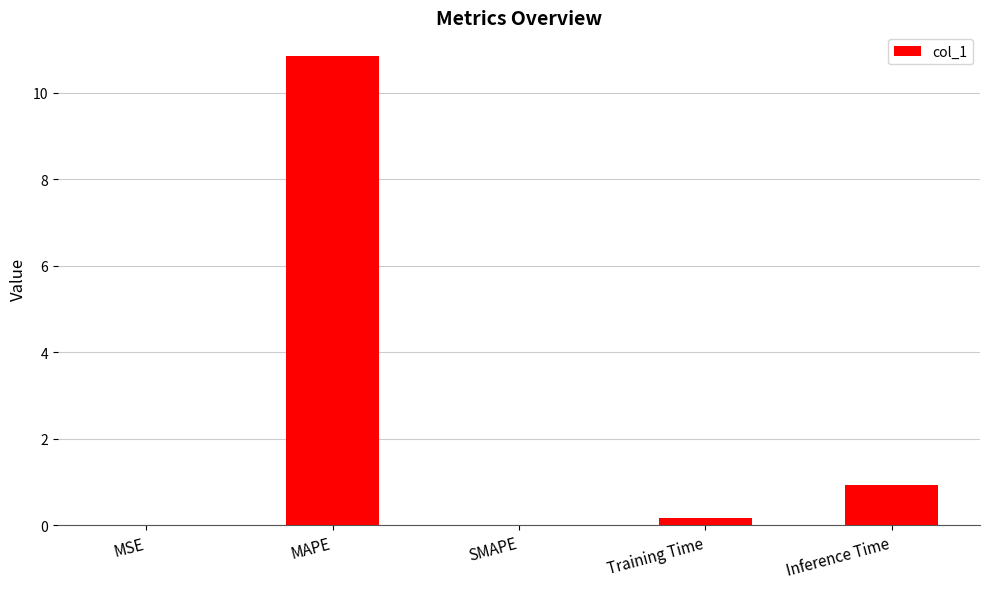

What is the difference between the values at Training Time and Inference Time?

0.8